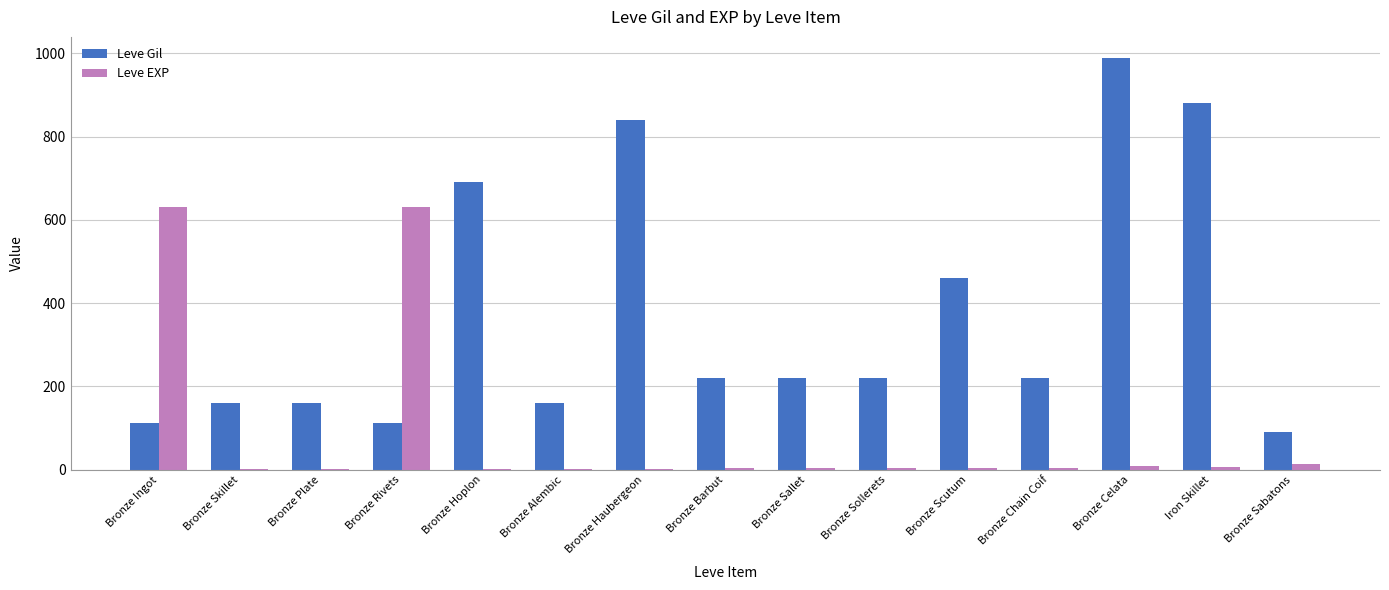

What are all the series names shown in the legend?

Leve Gil, Leve EXP